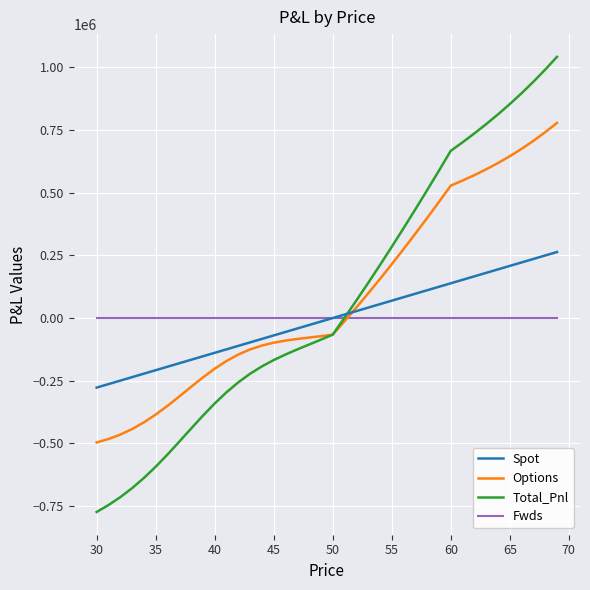

What is the average value of the Spot series?

-6930.0